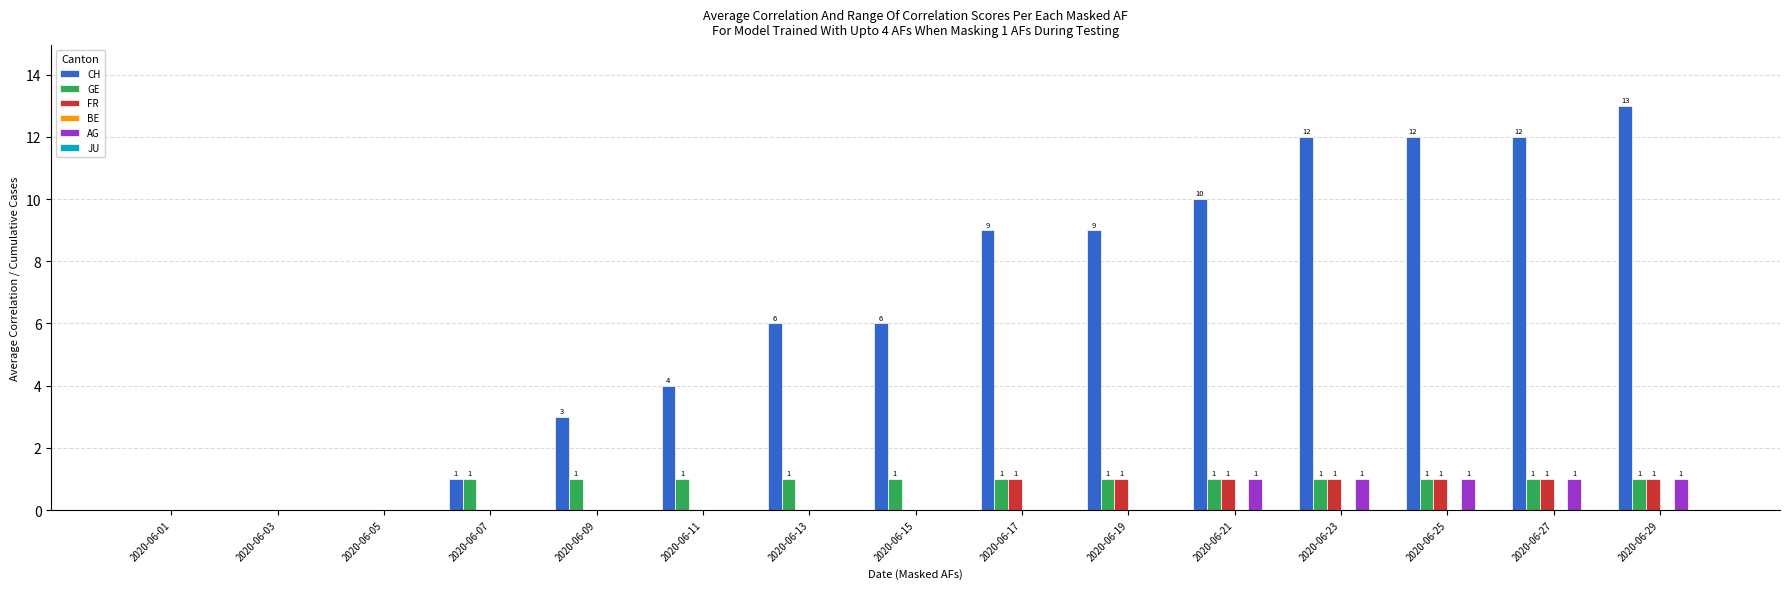

At which category is the sum across all series the highest?

2020-06-29